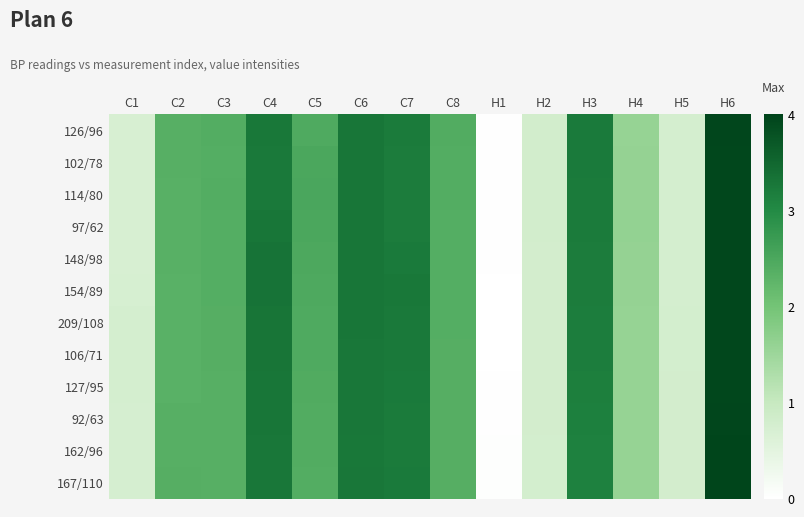

Rank the series by their maximum value, from highest to lowest.

162/96, 167/110, 92/63, 126/96, 102/78, 127/95, 114/80, 97/62, 148/98, 154/89, 106/71, 209/108